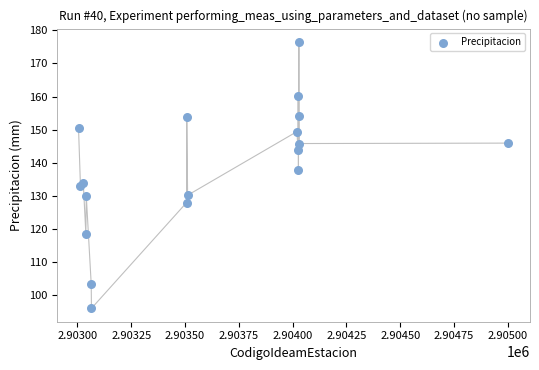

What is the range of X values (max minus min)?

1997.0